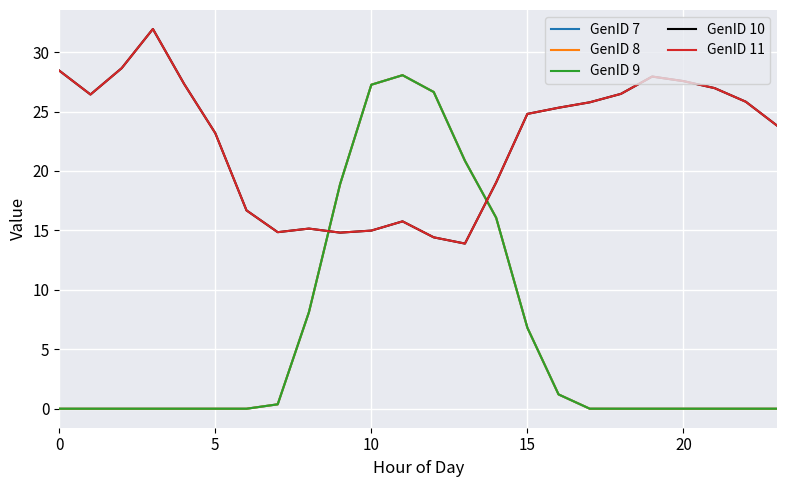

Which series has the largest total across all categories?

GenID 10